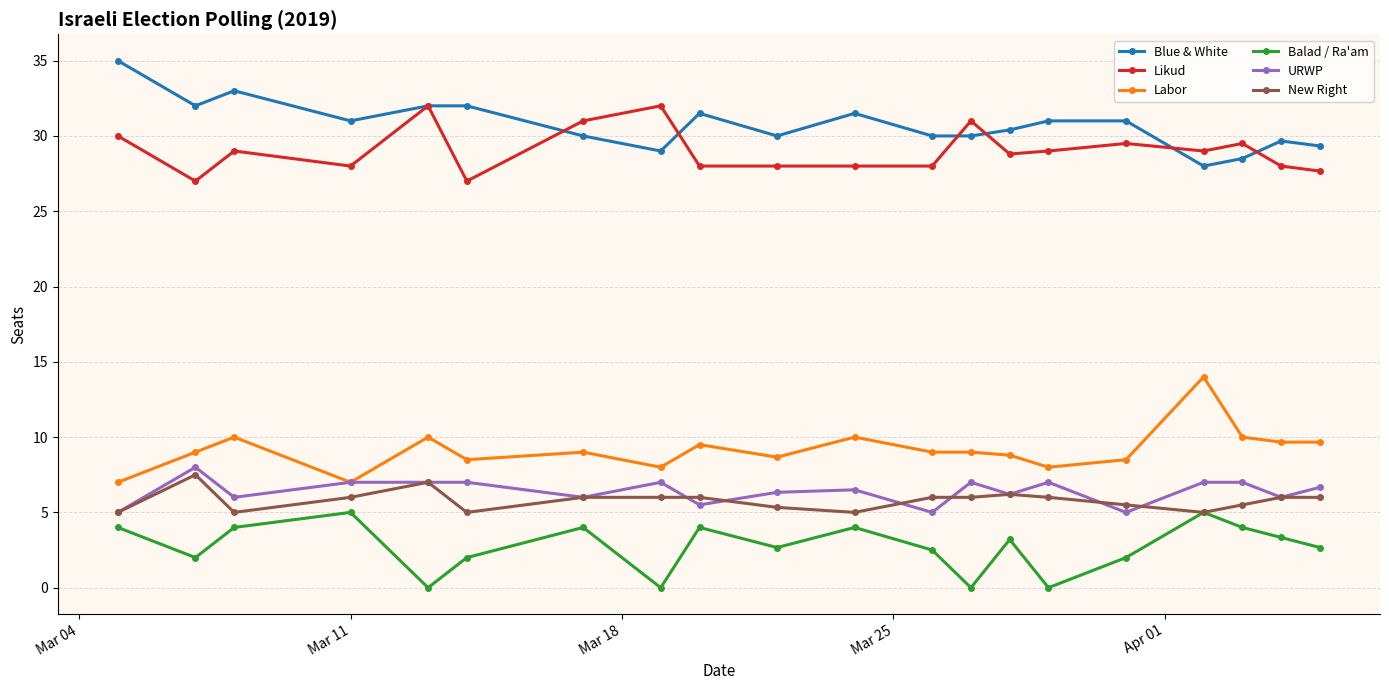

Which series has the largest total across all categories?

Blue & White